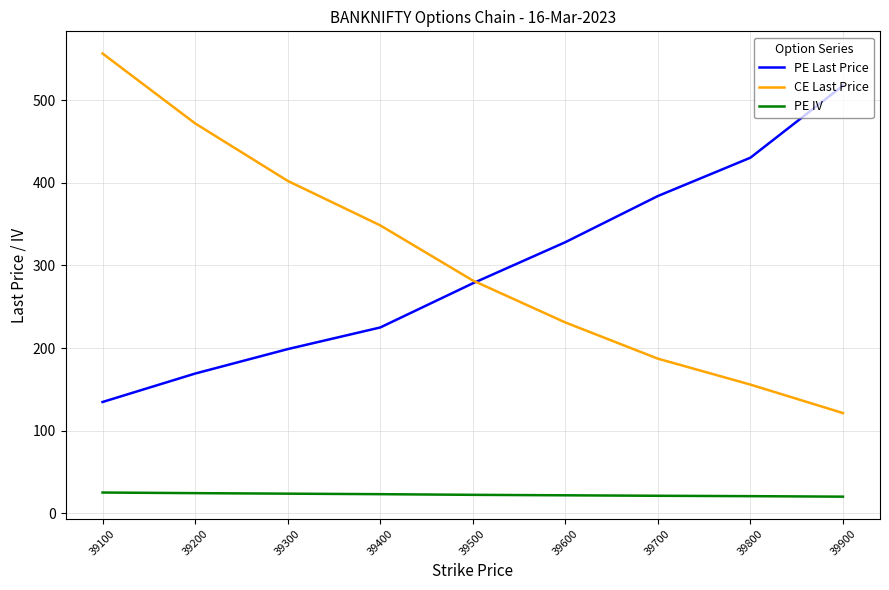

Which category has the highest value across all series?

39100